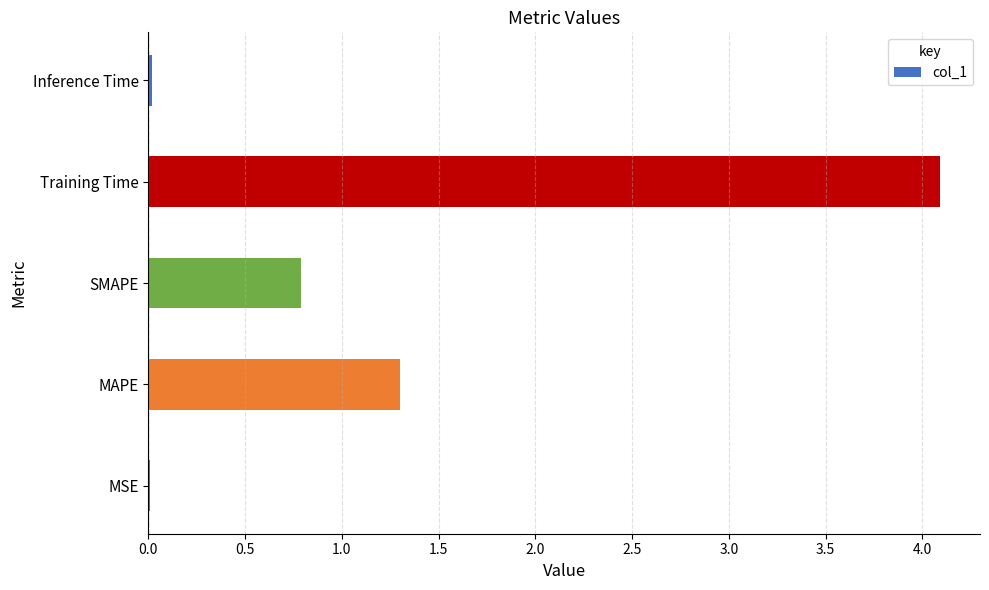

The chart shows a value of 7.2 at Training Time. True or false?

False